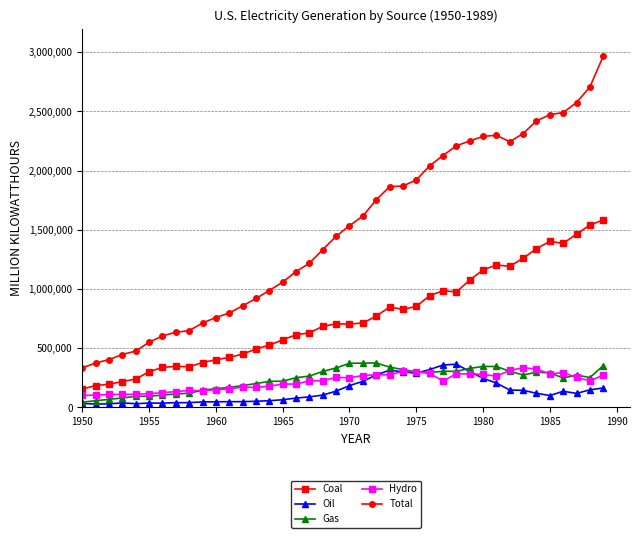

In Oil, how many points are lower than both neighbors (excluding endpoints)?

7